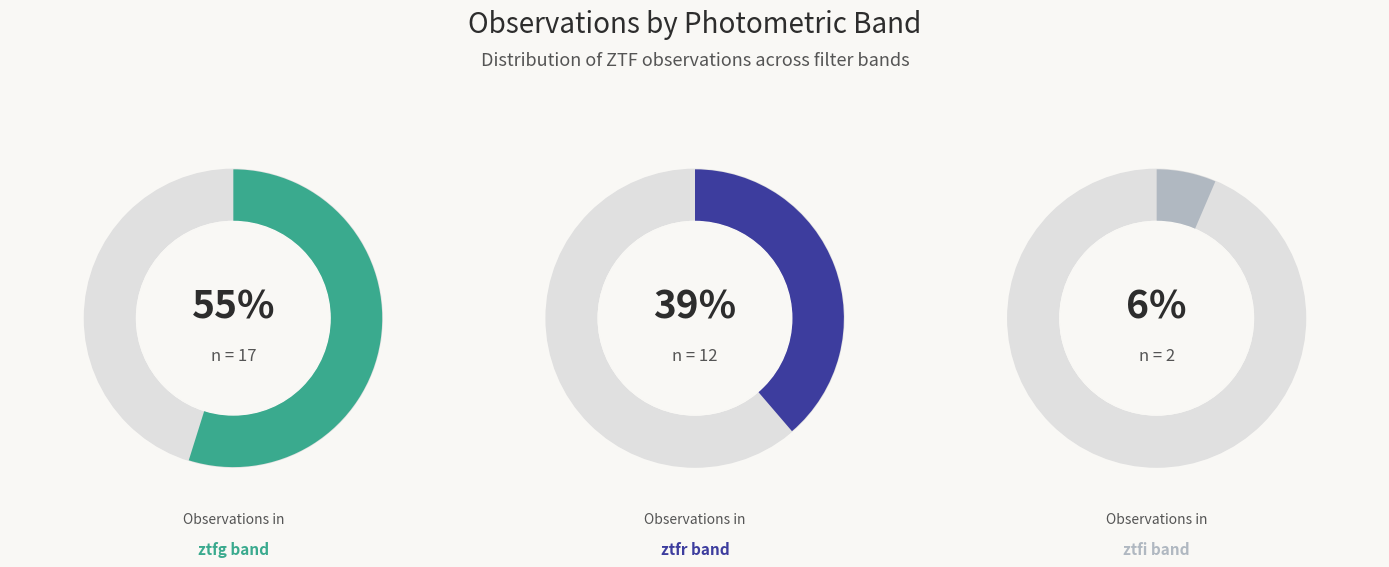

Between ztfg and ztfi, which is larger?

ztfg